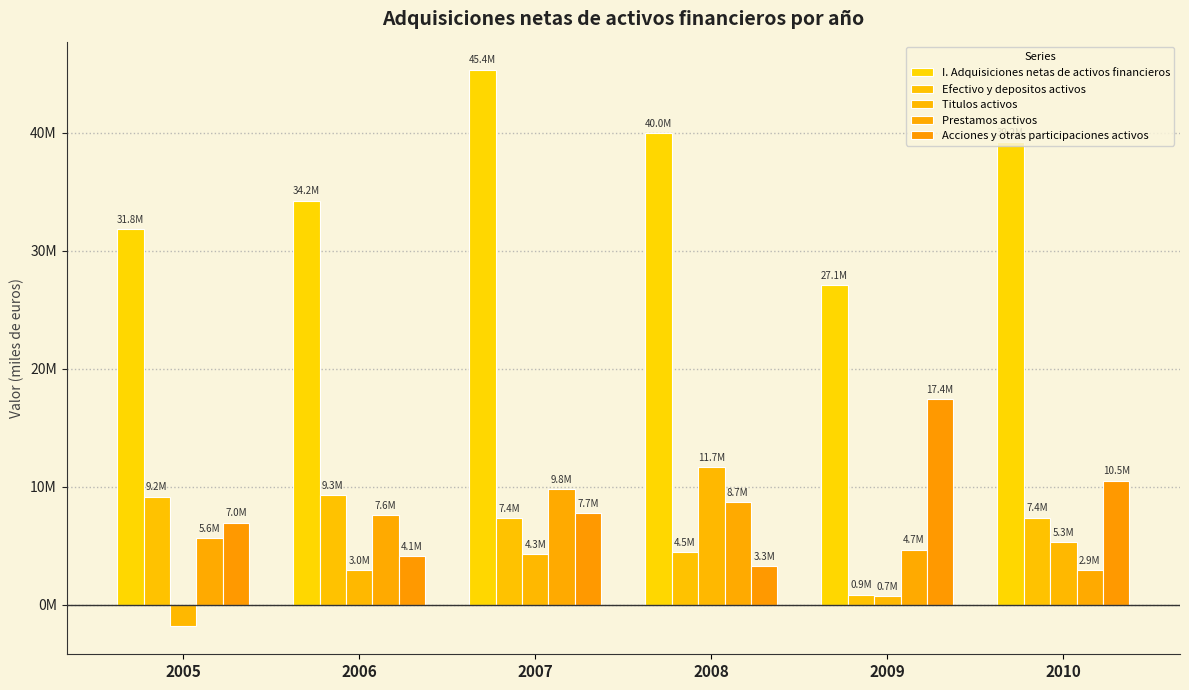

Are the bars grouped side by side (vs. stacked)?

Yes